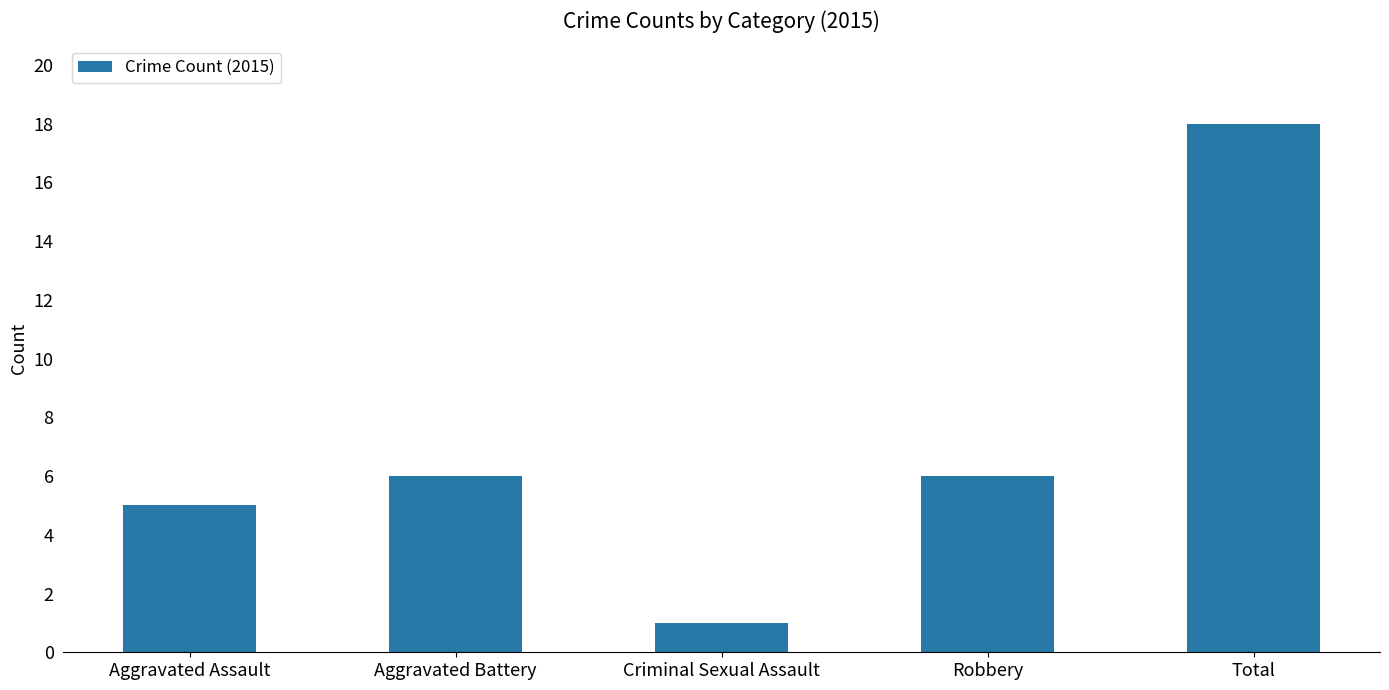

At which category does the chart reach its peak across all series?

Total